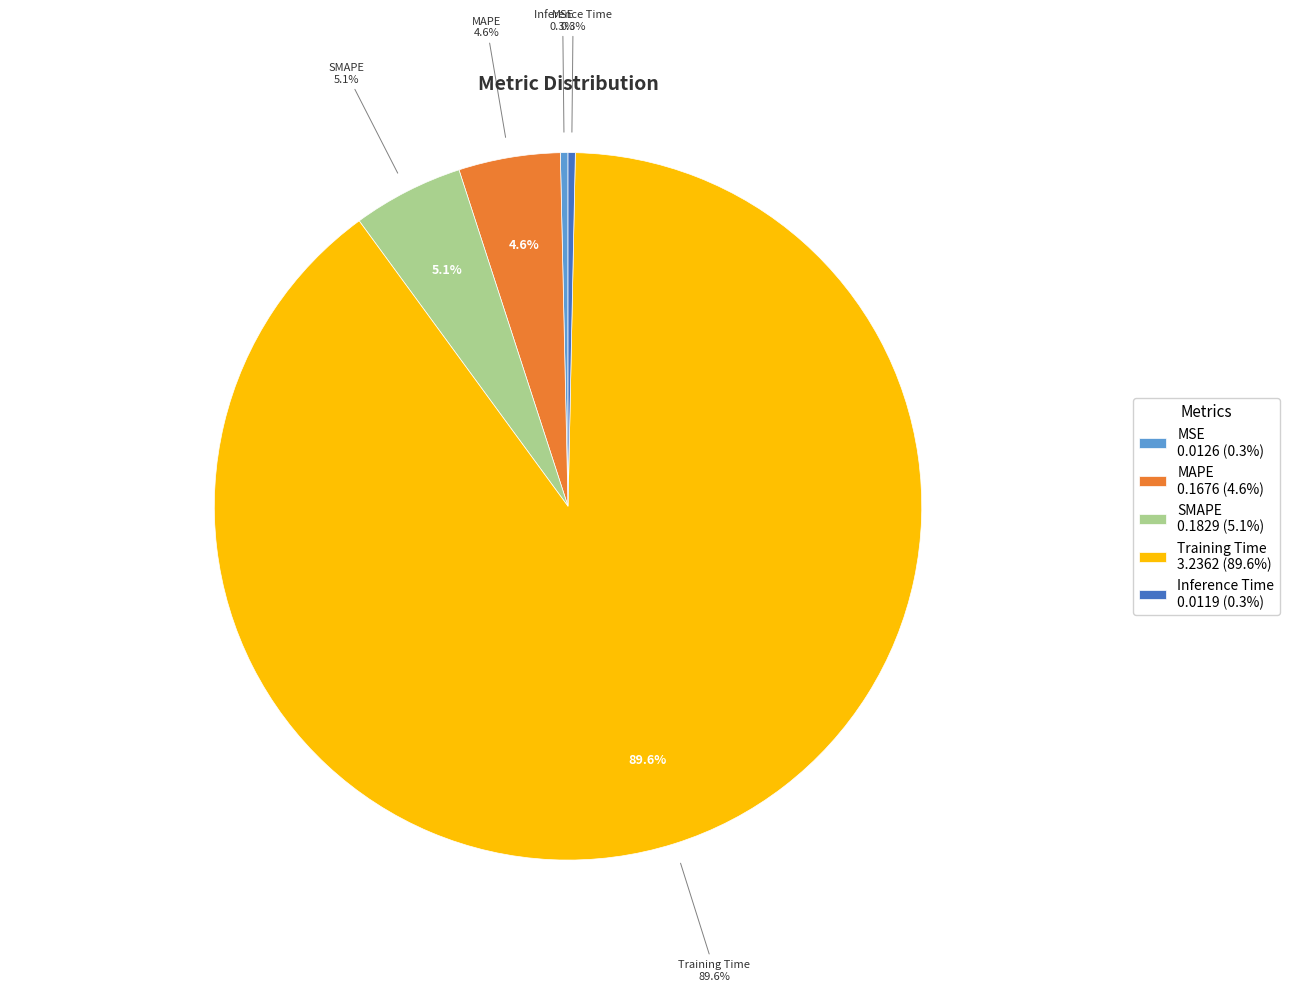

To the nearest percent, what is the combined percentage of MSE and Training Time?

90%